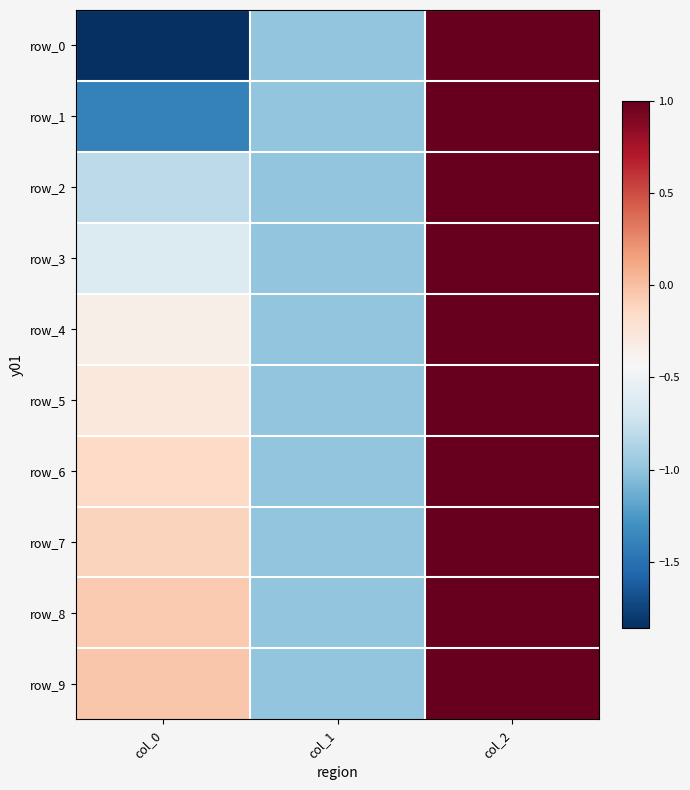

The row_2 series shows -0.8 at col_0. True or false?

True